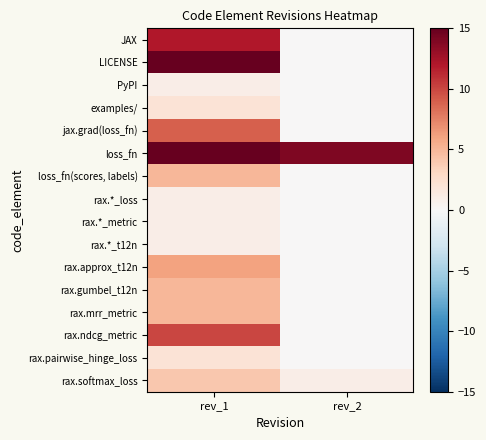

Reading right to left, transcribe all the data shown in this chart.

JAX: rev_2=0	rev_1=12
LICENSE: rev_2=0	rev_1=21
PyPI: rev_2=0	rev_1=1
examples/: rev_2=0	rev_1=2
jax.grad(loss_fn): rev_2=0	rev_1=9
loss_fn: rev_2=14	rev_1=77
loss_fn(scores, labels): rev_2=0	rev_1=5
rax.*_loss: rev_2=0	rev_1=1
rax.*_metric: rev_2=0	rev_1=1
rax.*_t12n: rev_2=0	rev_1=1
rax.approx_t12n: rev_2=0	rev_1=6
rax.gumbel_t12n: rev_2=0	rev_1=5
rax.mrr_metric: rev_2=0	rev_1=5
rax.ndcg_metric: rev_2=0	rev_1=10
rax.pairwise_hinge_loss: rev_2=0	rev_1=2
rax.softmax_loss: rev_2=1	rev_1=4